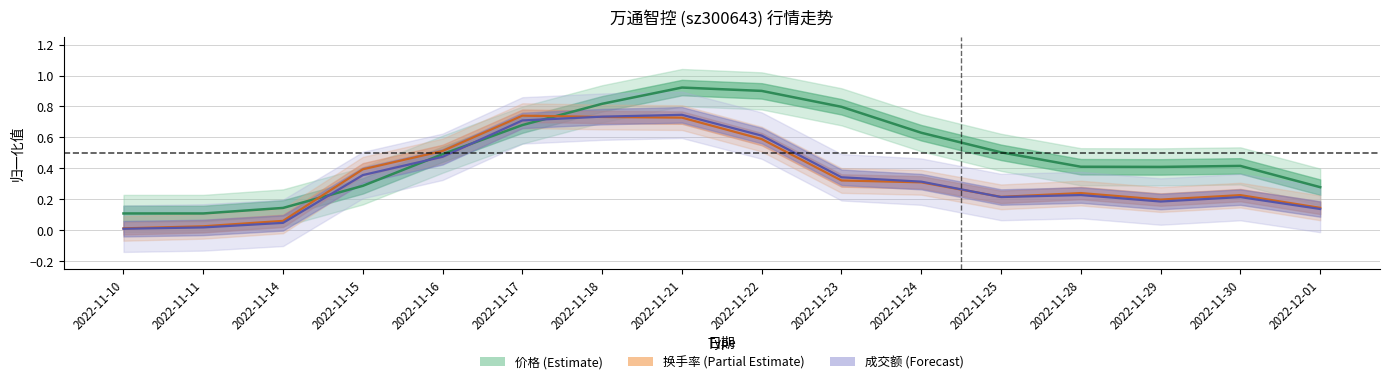

Is the value of 价格 (Estimate) at 2022-12-01 greater than the value of 换手率 (Partial Estimate) at 2022-11-14?

Yes